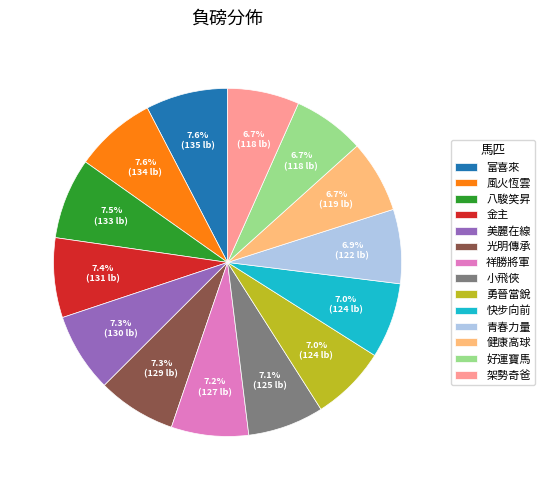

What percentage do 勇晉當銳 and 八駿笑昇 together represent?

14.5%